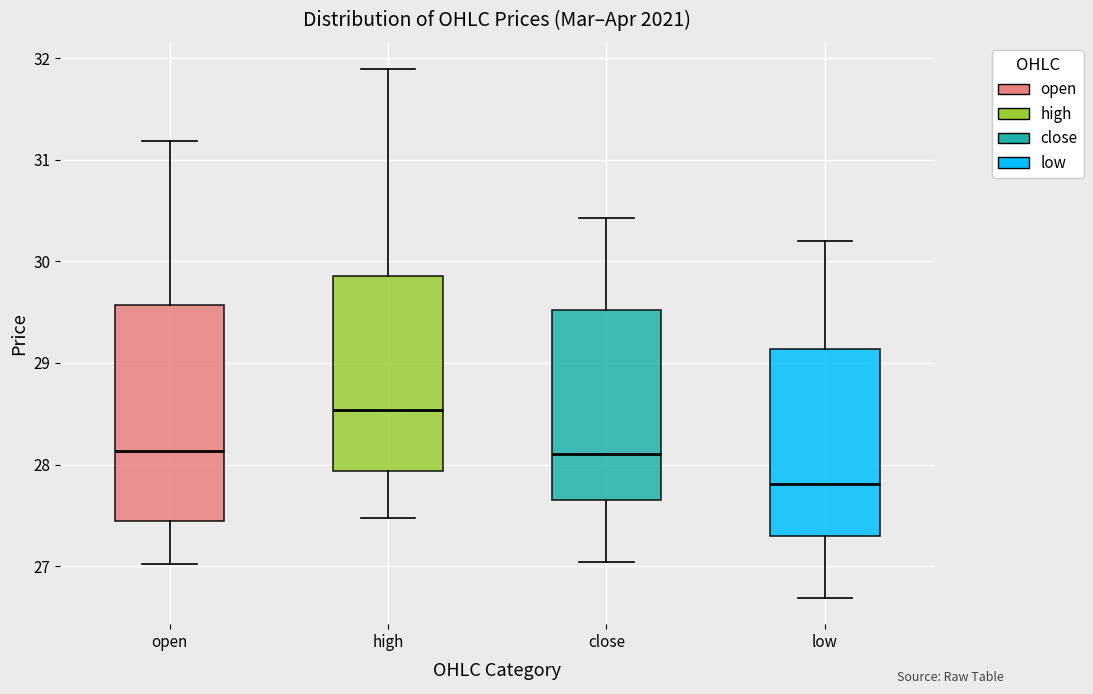

Where does the median line of the box for close sit on the y-axis? The values are not printed on the chart, so give them approximately, as read against the axis.

28.1